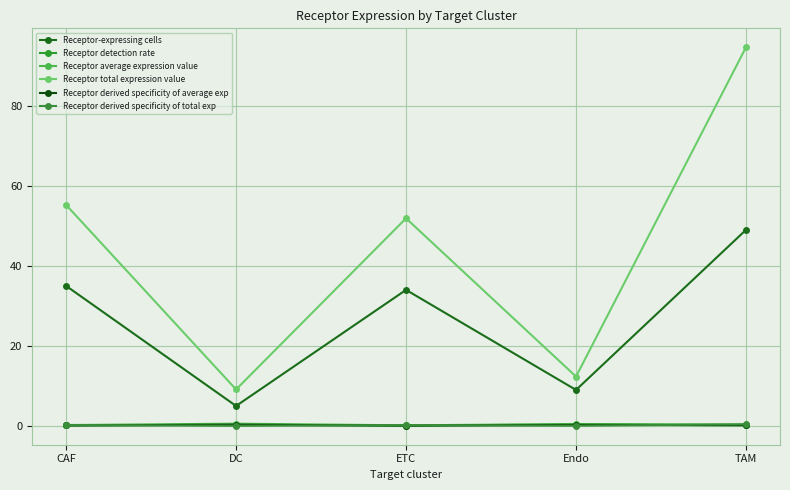

What is the label of the 4th point from the right?

DC